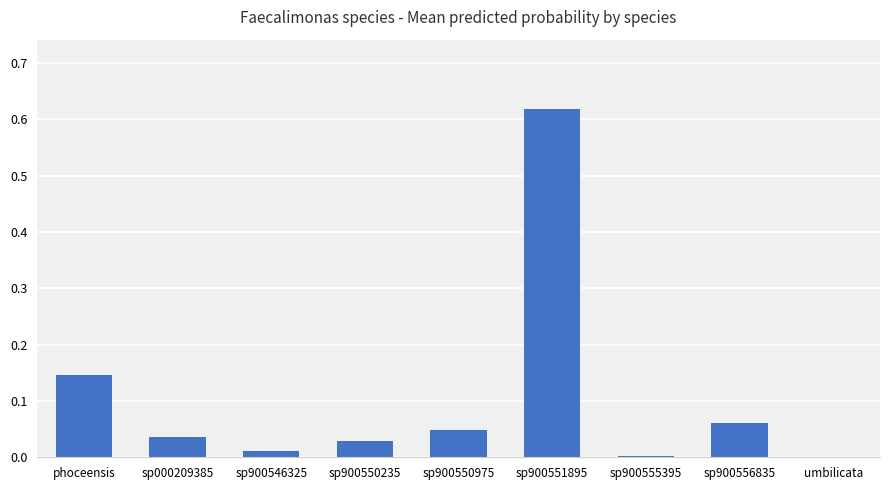

The value at umbilicata is 0.0. True or false?

True